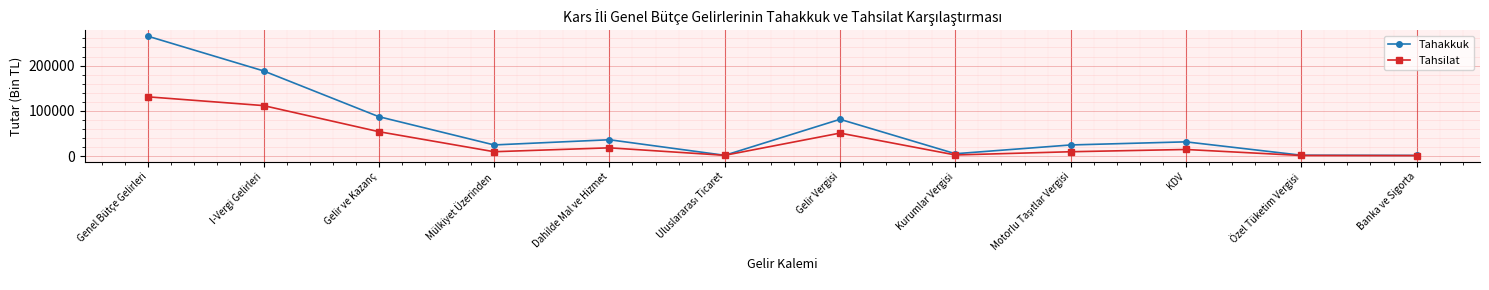

Where does the Tahsilat series first go above 15197?

Genel Bütçe Gelirleri